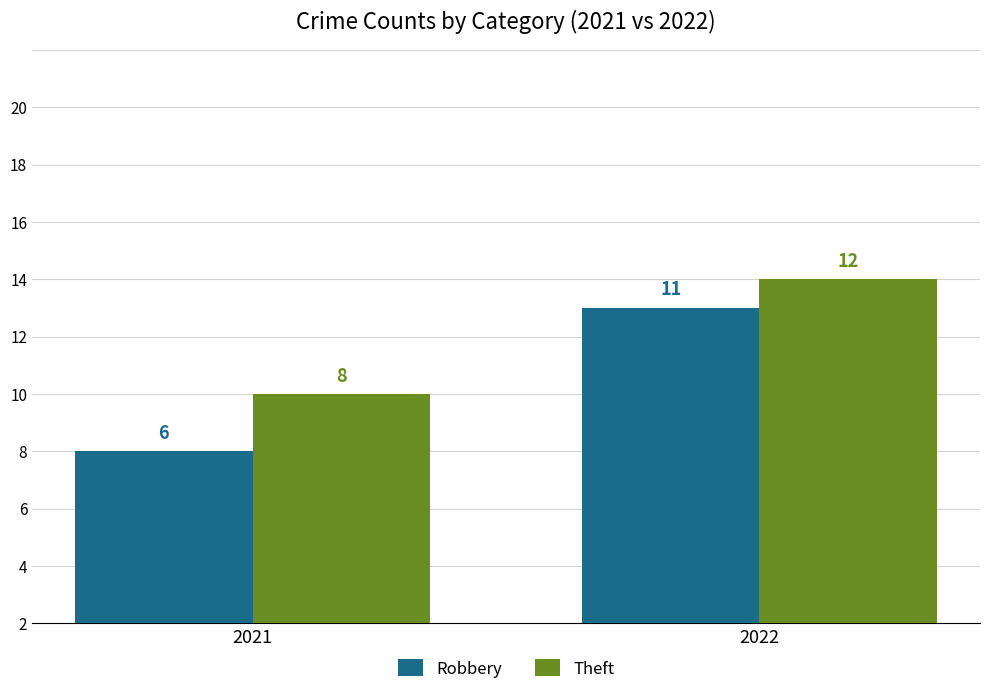

At how many categories does at least one series exceed 8?

1